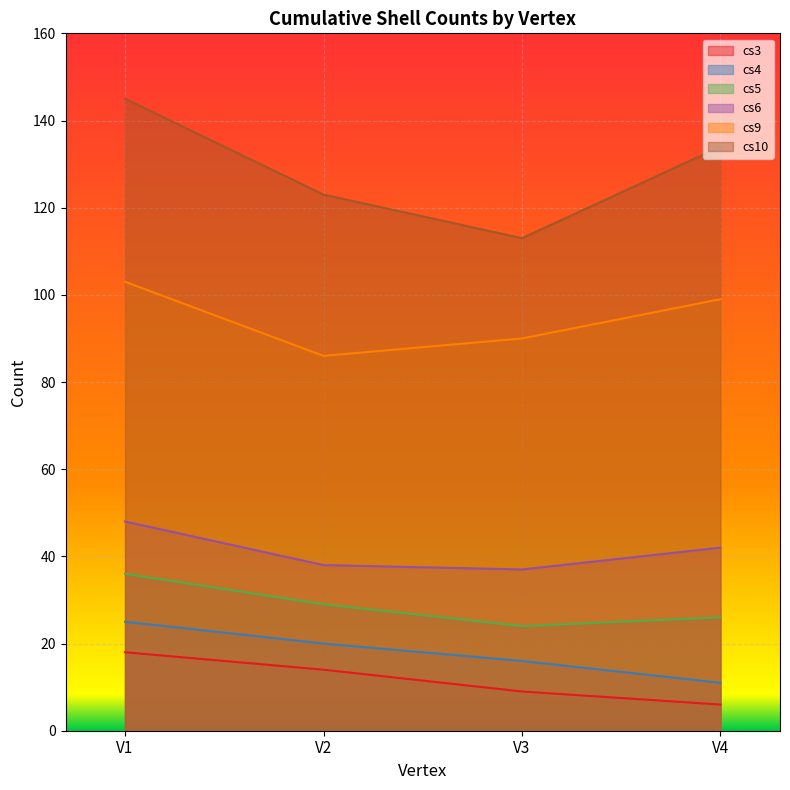

Is it true that cs5 equals 24 at V3?

True